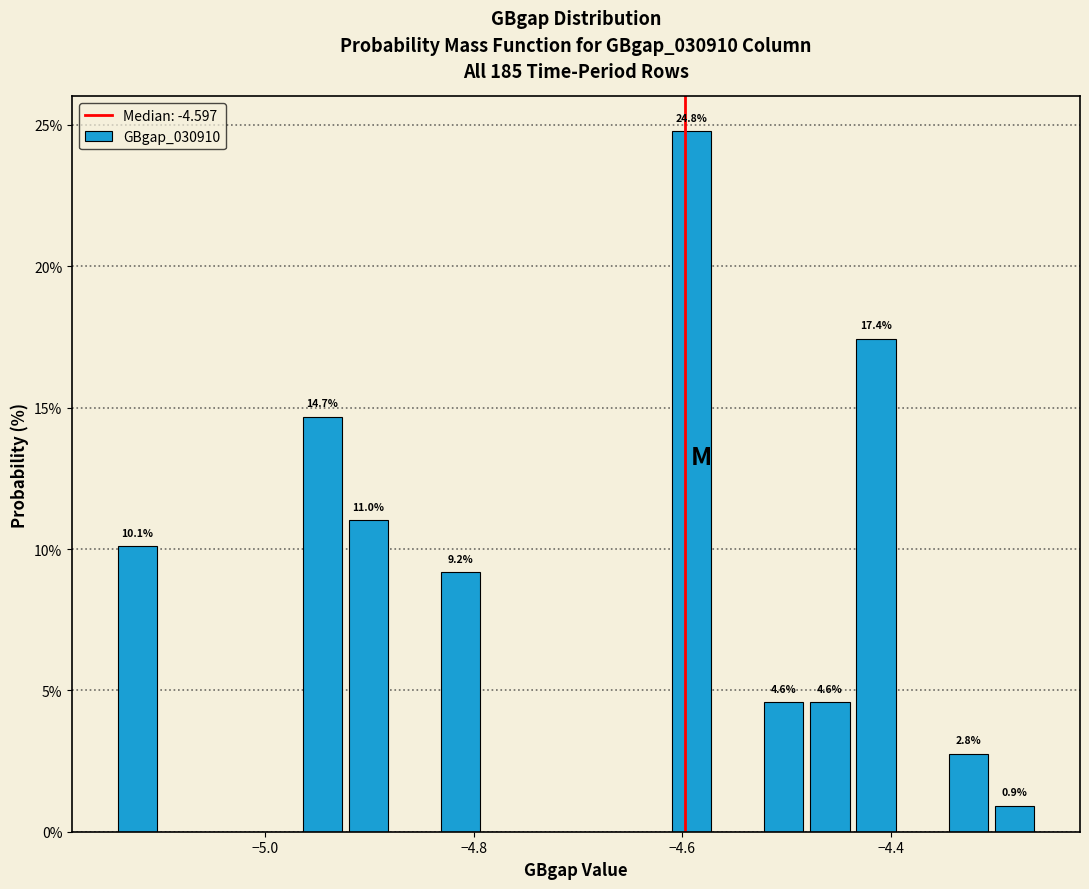

Read against the x-axis, roughly where is the centre of the tallest bar?

-4.60